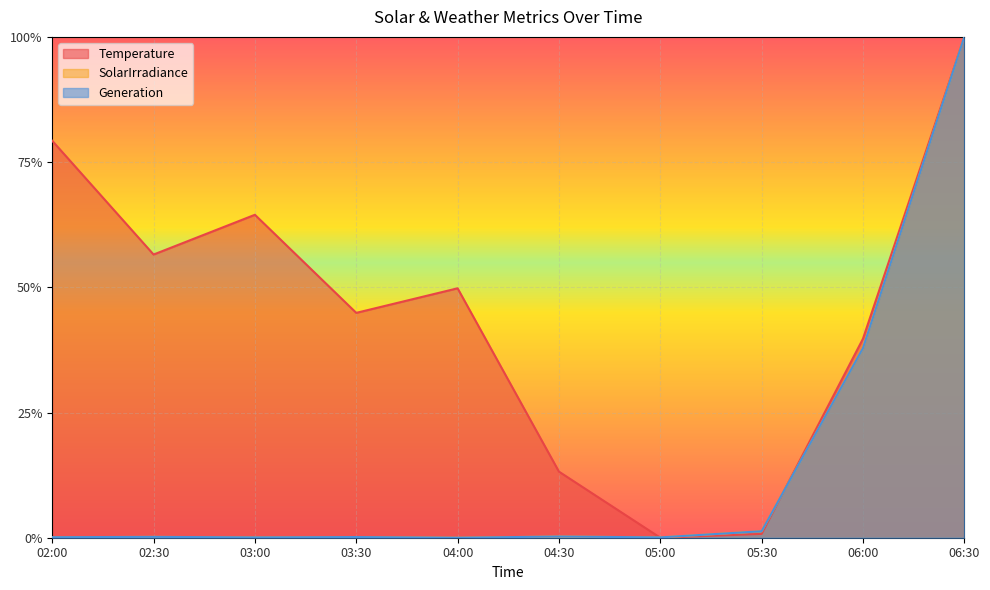

What is the difference between the second highest and second lowest values in the Generation series?

0.4